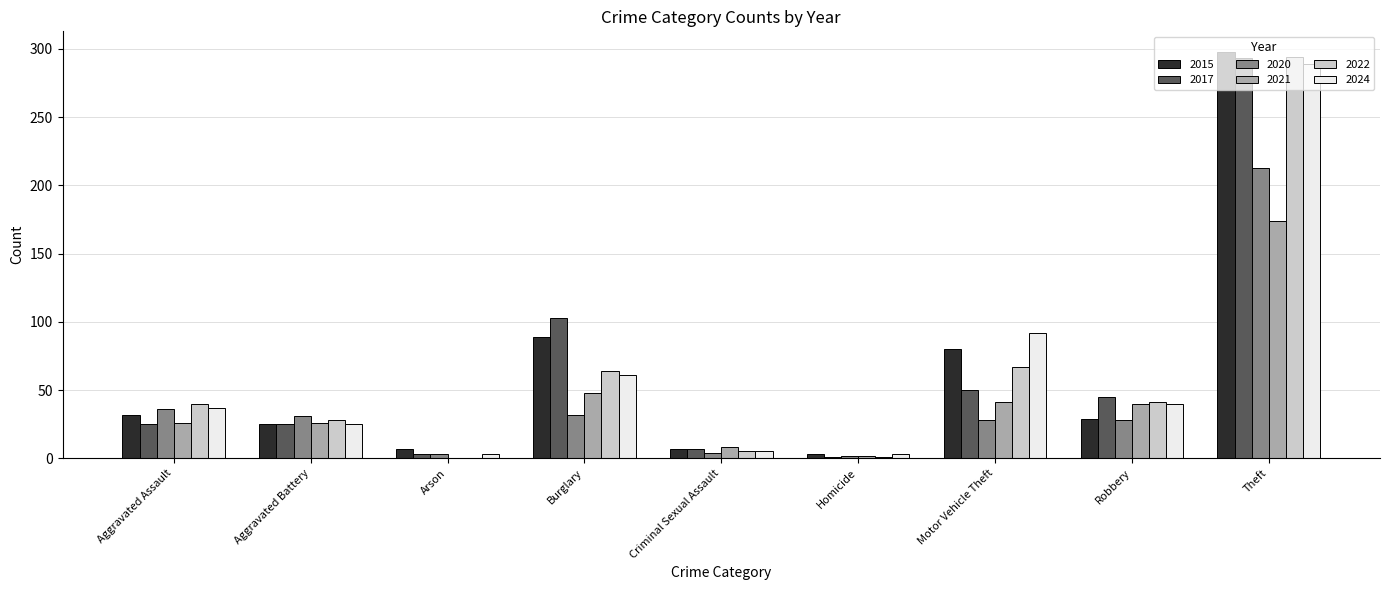

What is the average value of the 2017 series?

61